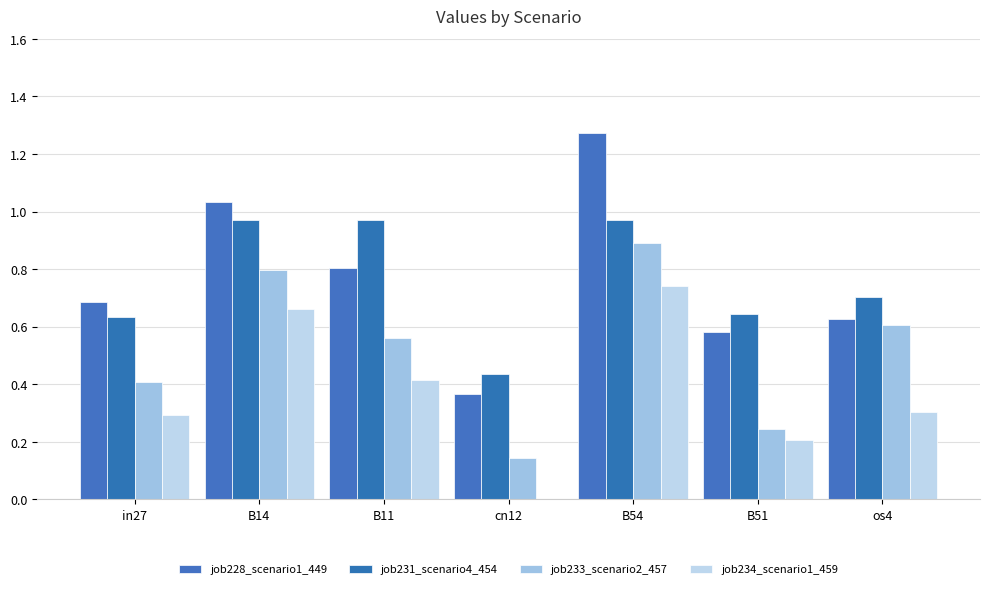

What is the label of the 2nd bar from the left?

B14